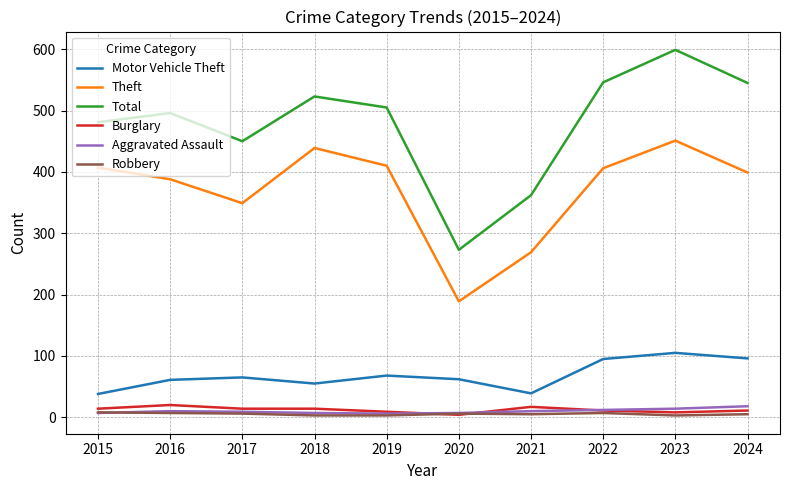

Which category has the highest value across all series?

2023